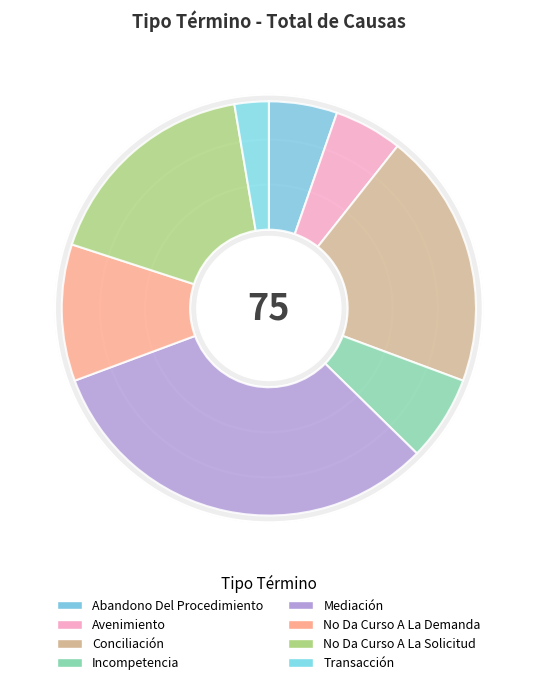

What is the change in value from Mediación to No Da Curso A La Demanda?

-16